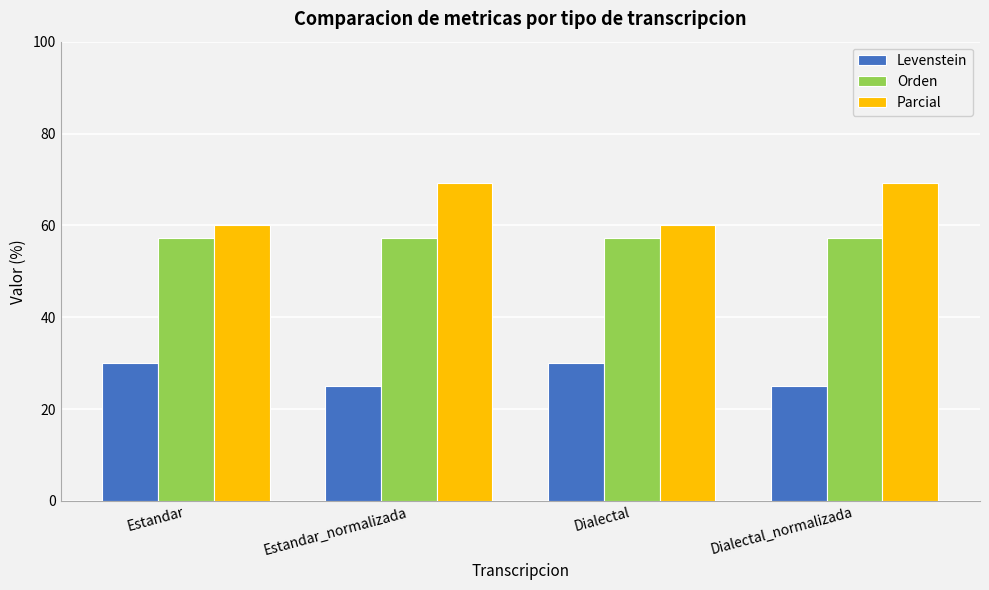

Reading left to right, extract all data points from this chart.

Levenstein: 30.0	25.0	30.0	25.0
Orden: 57.1	57.1	57.1	57.1
Parcial: 60.0	69.2	60.0	69.2